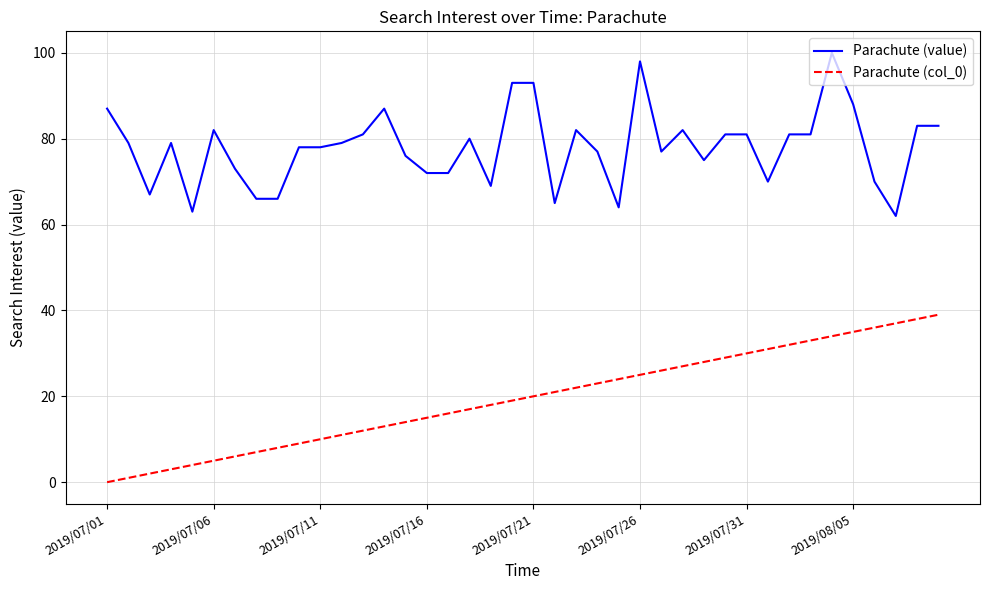

True or false: Parachute (value) and Parachute (col_0) cross at least once.

False